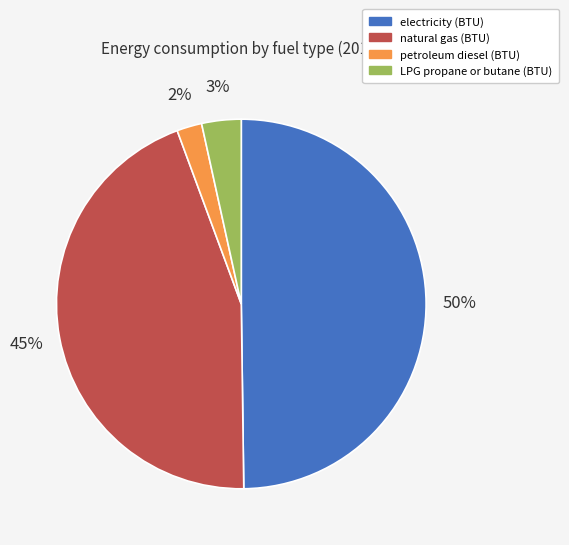

To the nearest percent, what portion does petroleum diesel (BTU) represent?

2%